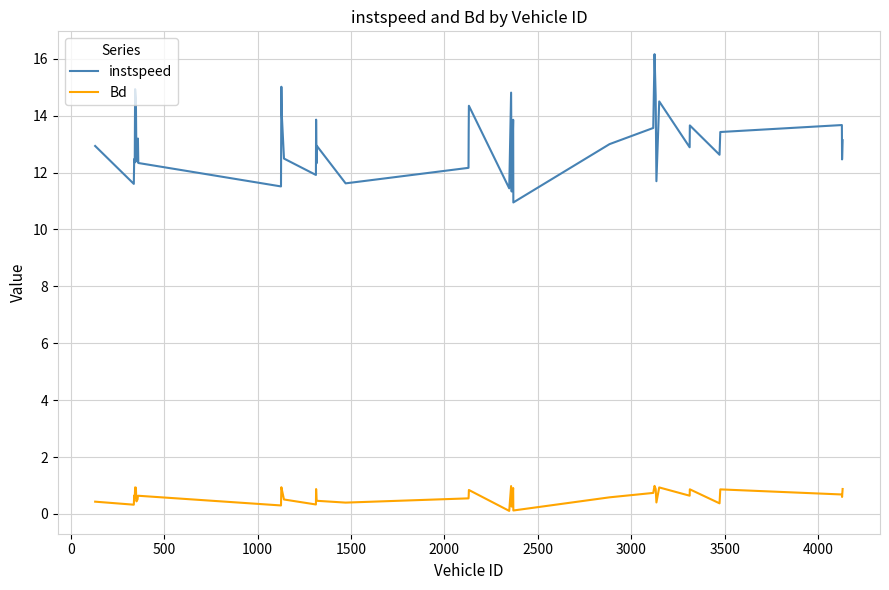

Rank the series by their maximum value, from highest to lowest.

instspeed, Bd